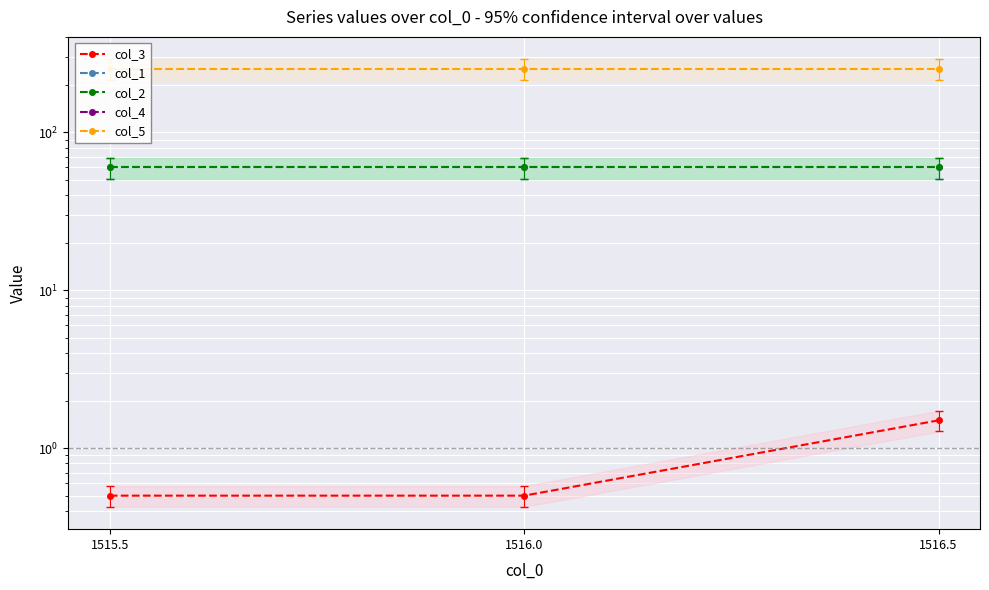

Count the number of data series in this chart.

5